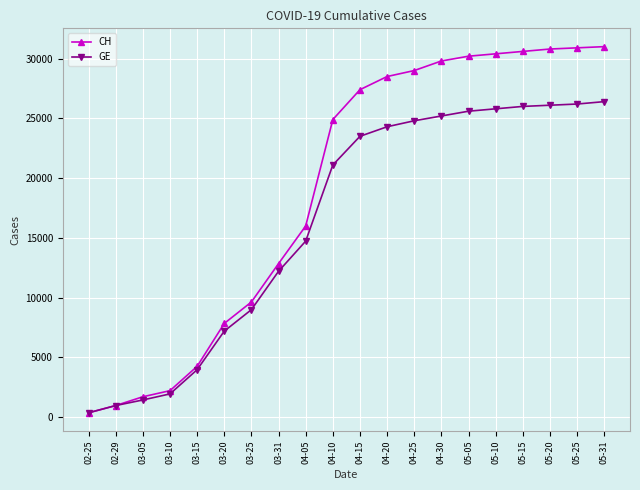

What is the highest value of the CH series?

31000